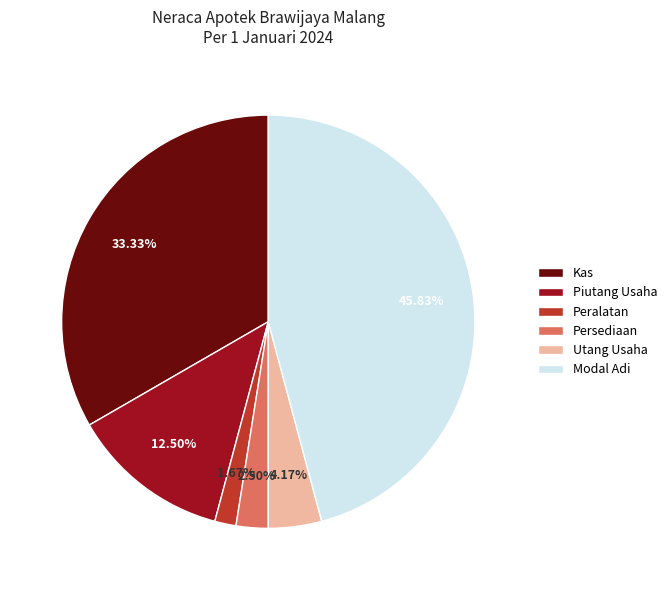

Combined, do Piutang Usaha and Modal Adi account for over 50%?

Yes